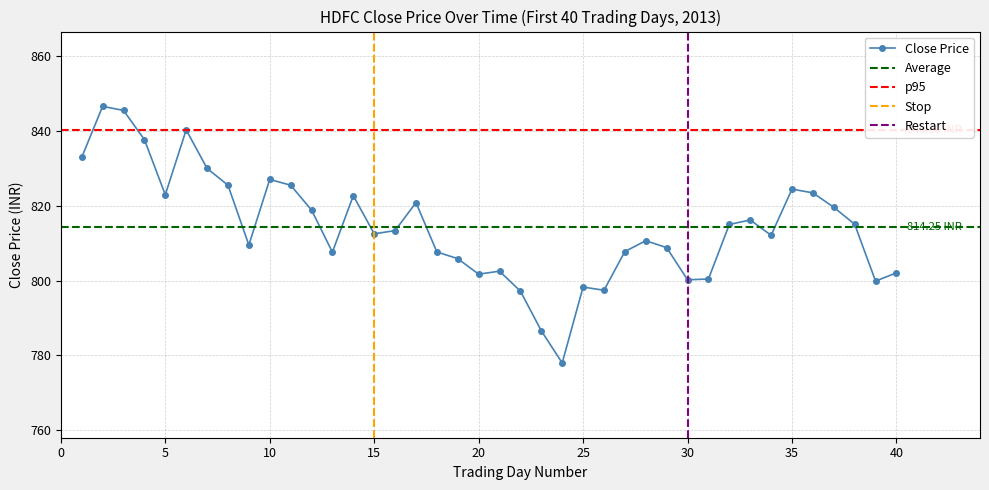

Is it true that the value at 7 is 1482.4?

False